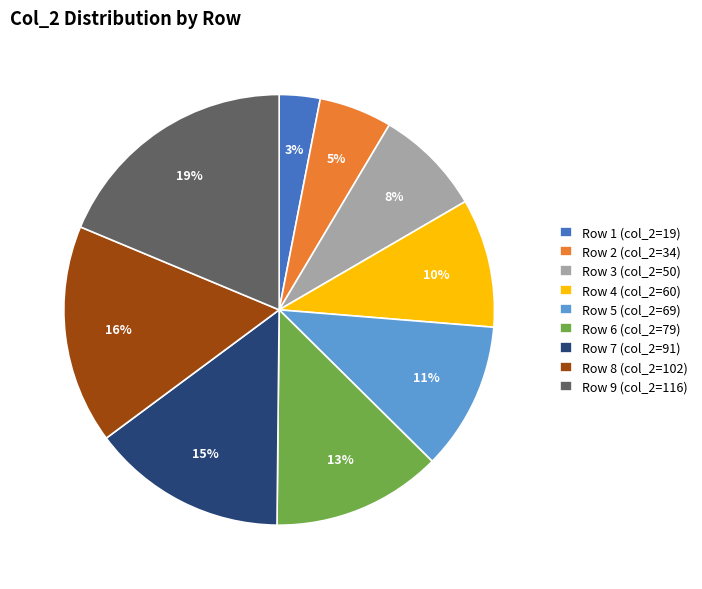

The Row 8 slice represents 16% of the pie. True or false?

True